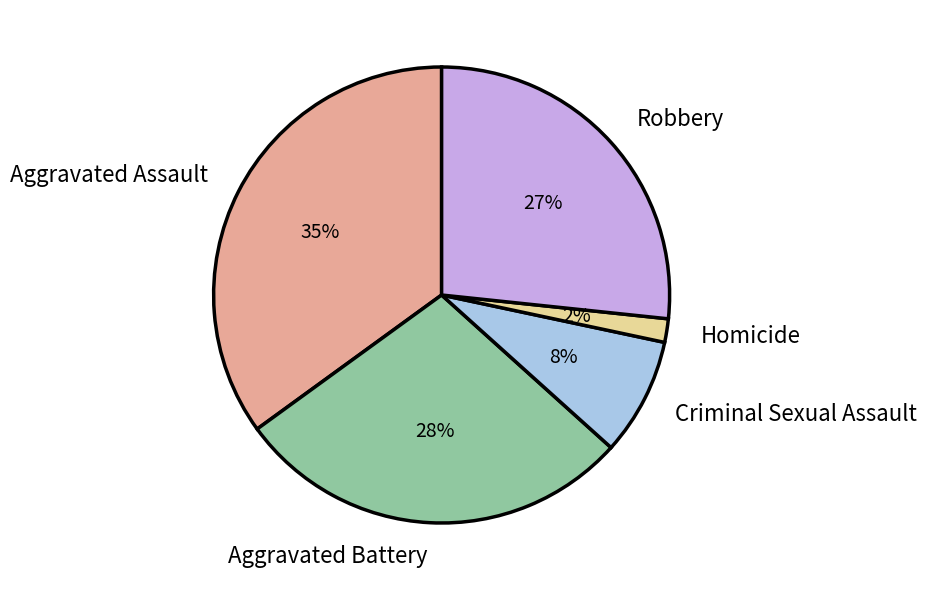

To the nearest percent, what portion does Robbery represent?

27%